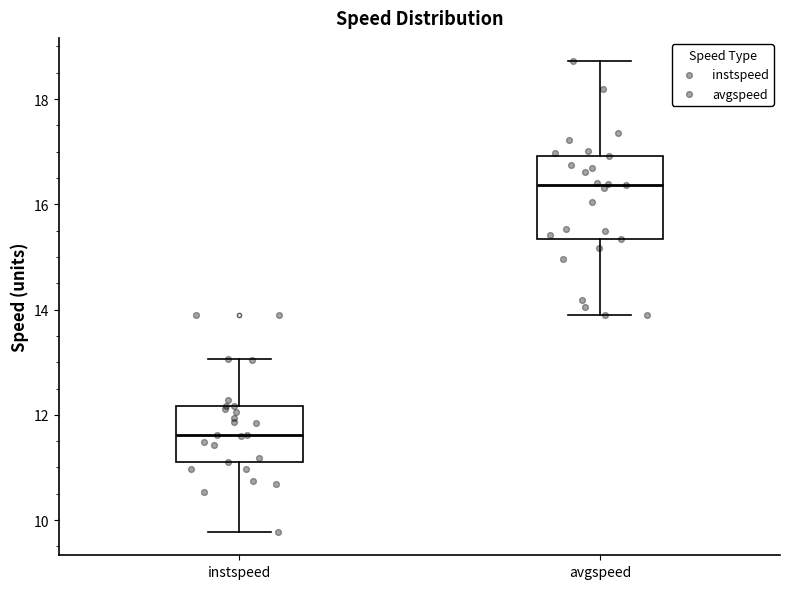

Where is the upper edge of the box for avgspeed on the y-axis? The values are not printed on the chart, so give them approximately, as read against the axis.

17.0